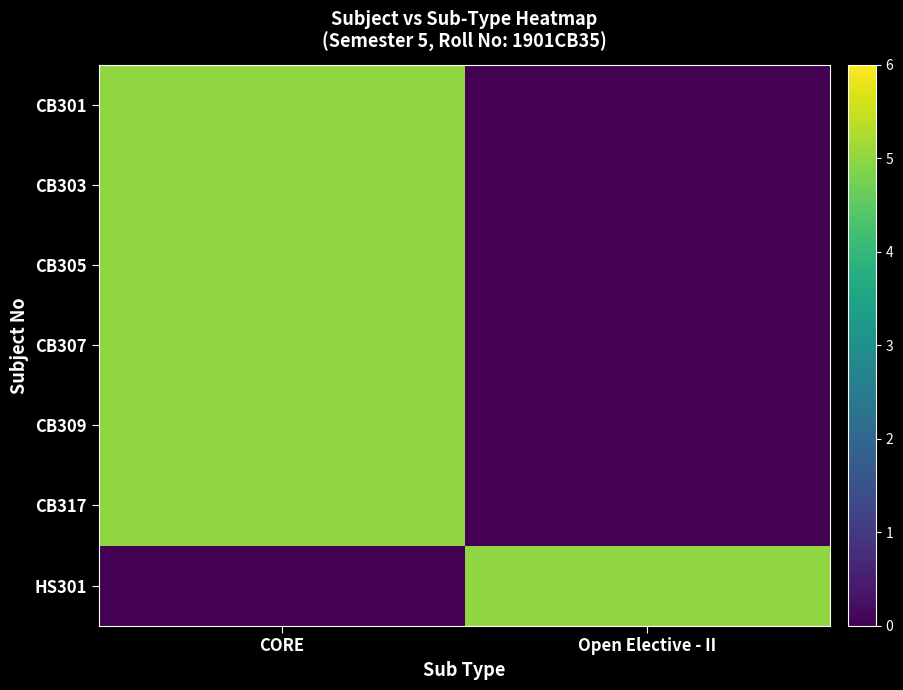

Which series changed the most between CORE and Open Elective - II?

CB301